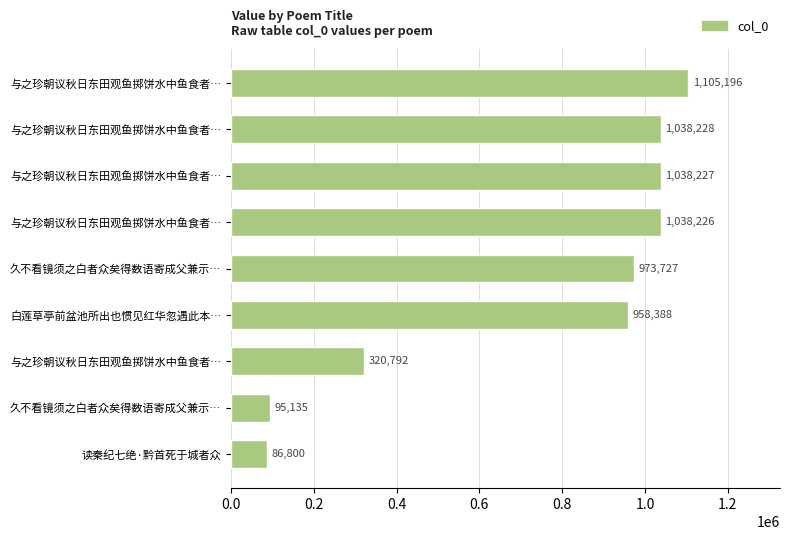

Does the chart contain stacked bars?

No